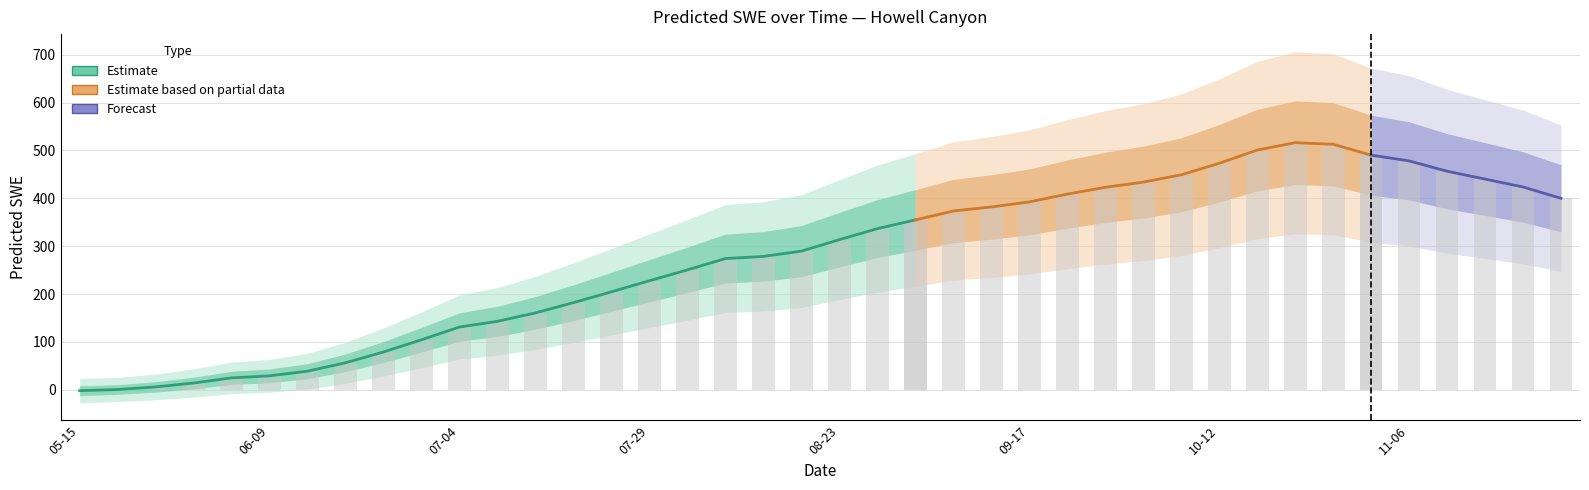

What is the sum of all values?

11049.7